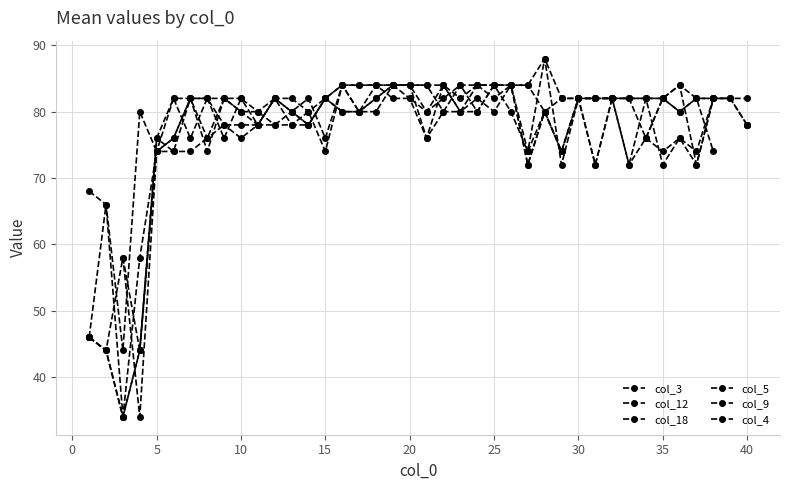

Which series has the widest spread of values?

col_3